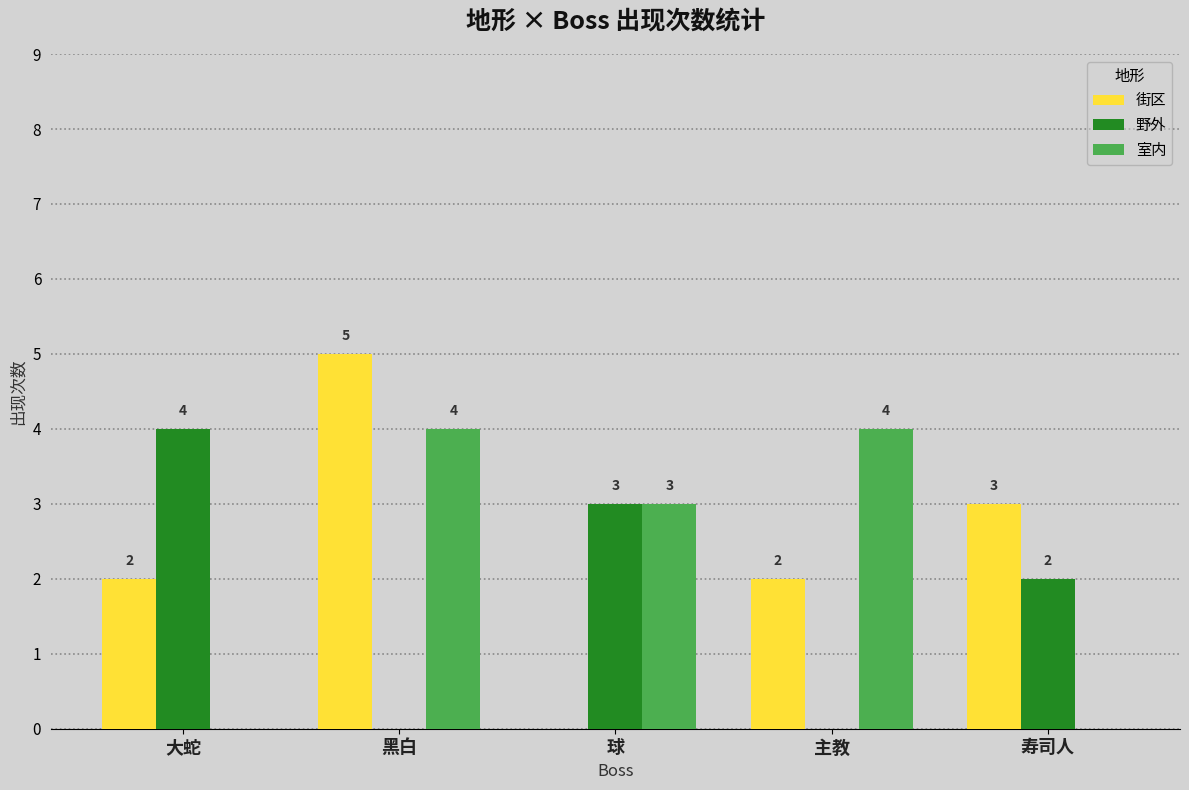

Is it true that 街区 equals -3 at 球?

False